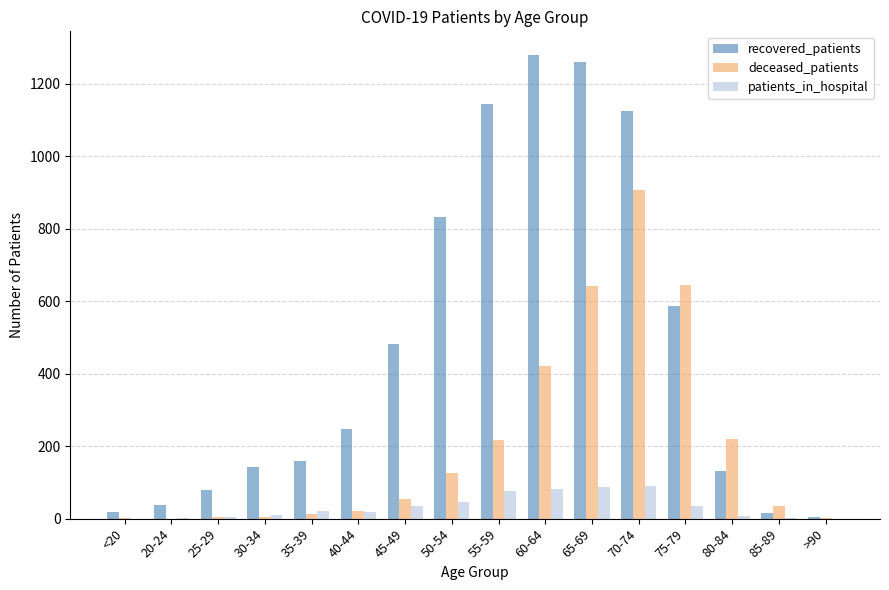

Where is deceased_patients nearest to the value 453?

60-64